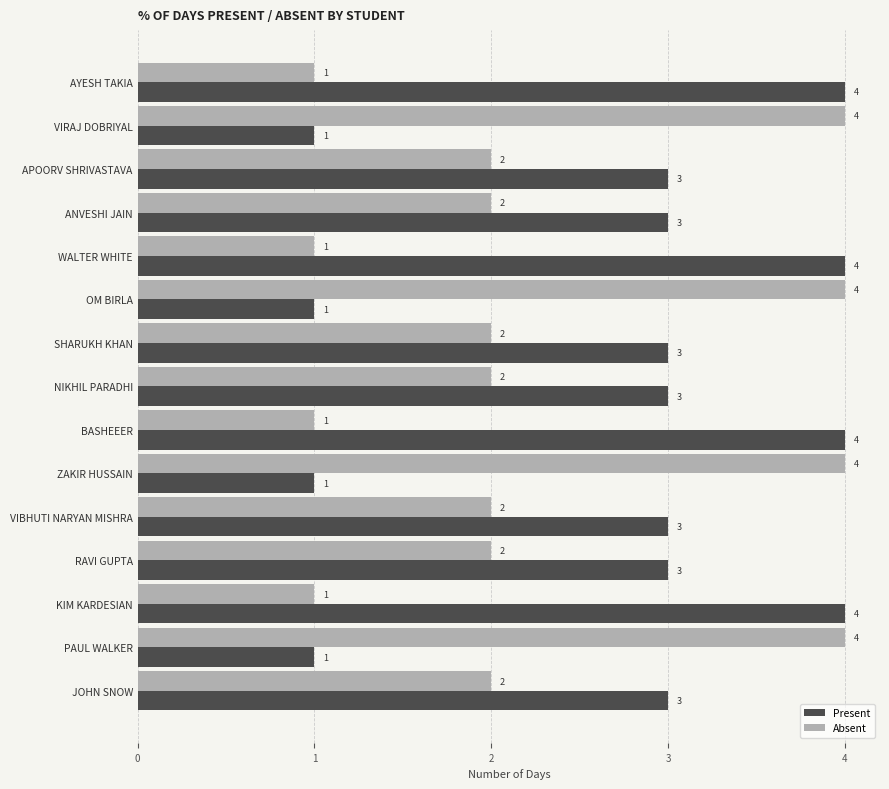

What is the difference between the maximum and minimum values in the Present series?

3